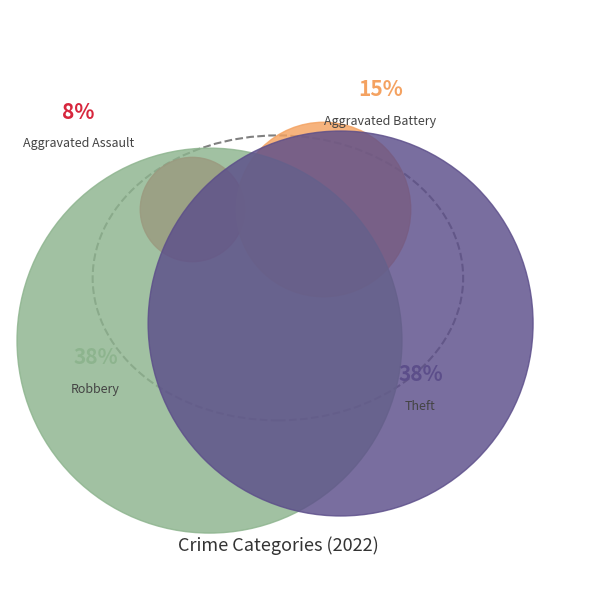

The Theft slice represents 53% of the pie. True or false?

False